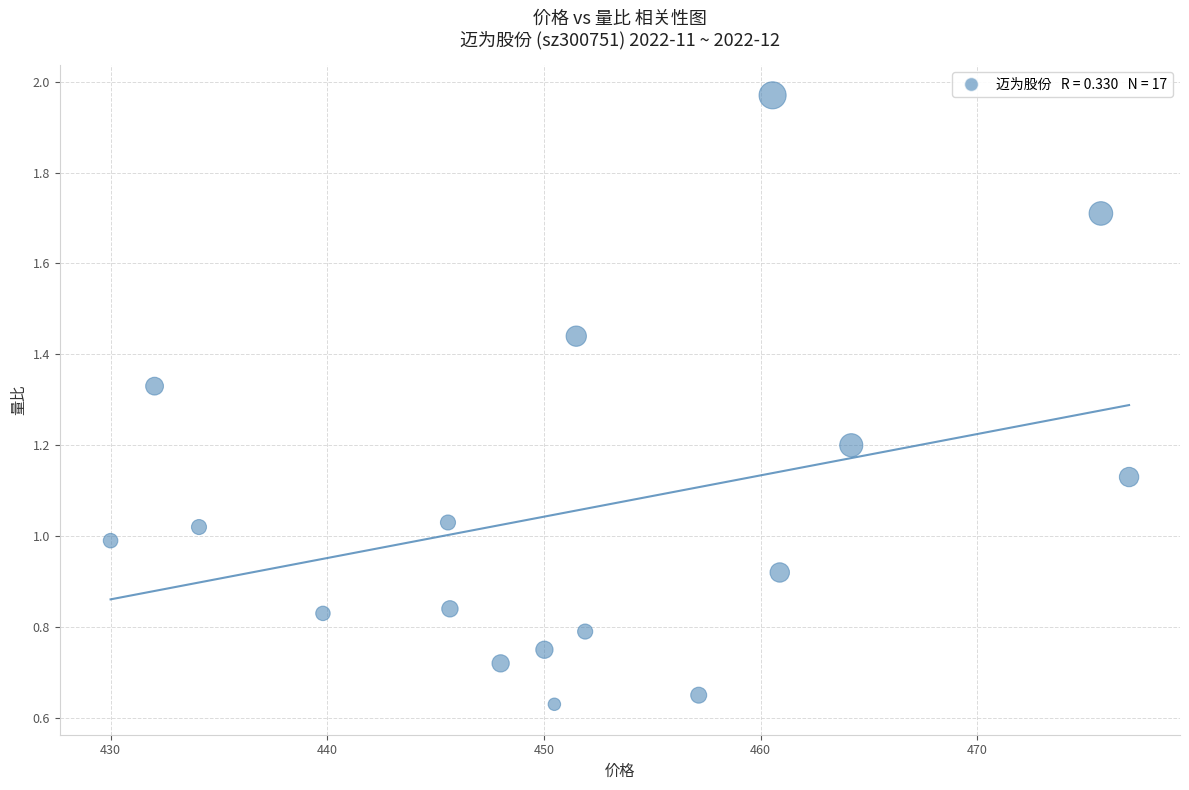

What is the range of X values (max minus min)?

47.0